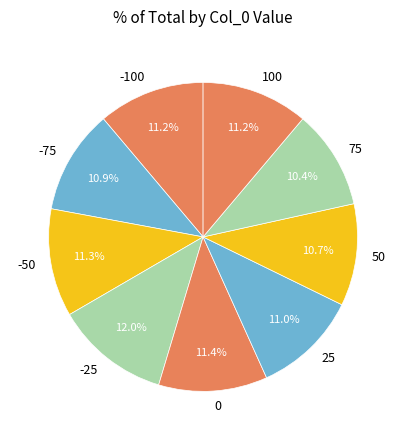

Is there any slice that represents more than half of the pie?

No